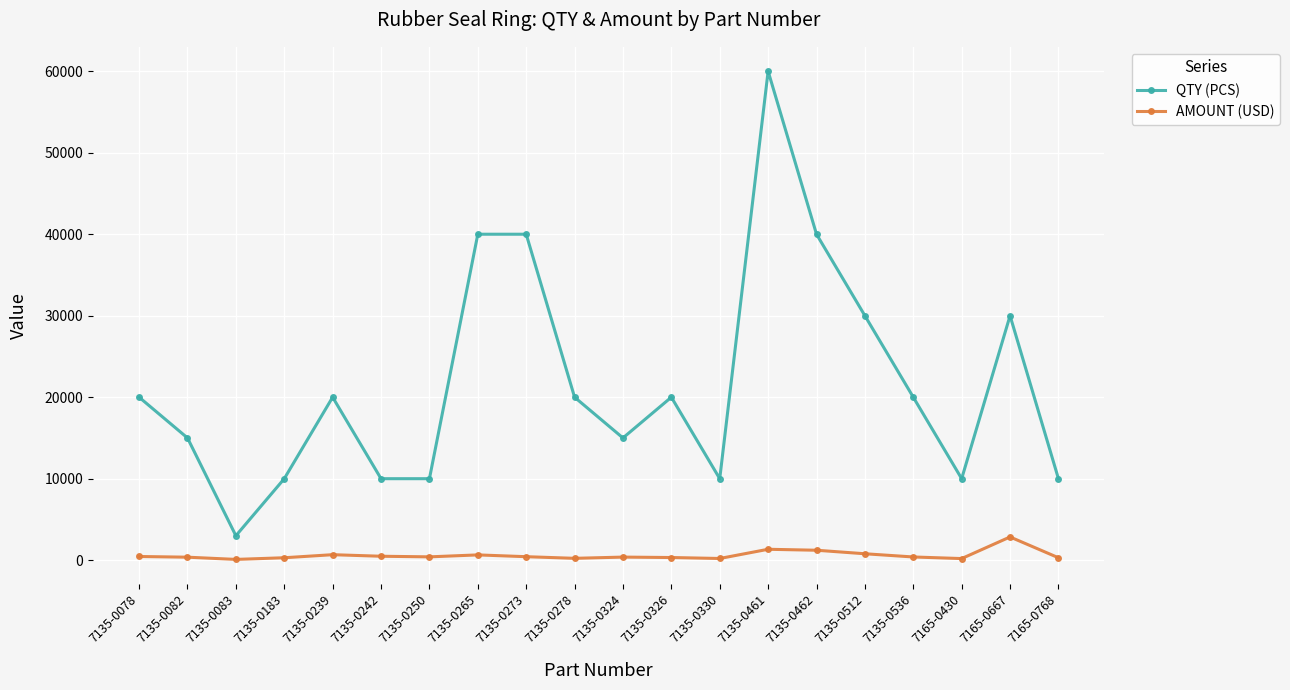

Is the value of QTY (PCS) at 7135-0183 greater than the value of AMOUNT (USD) at 7135-0324?

Yes